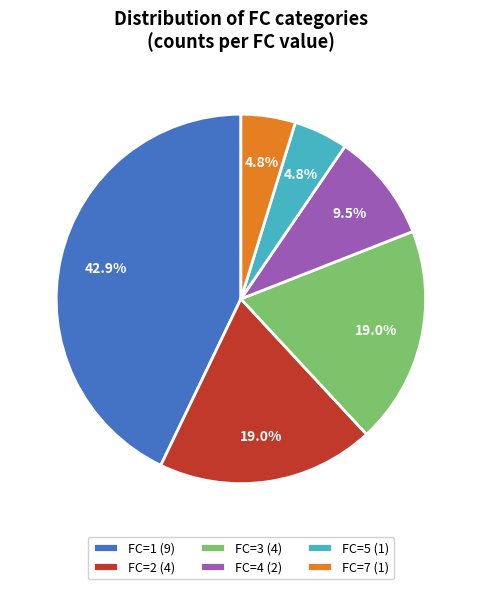

Approximately how many times larger is the value at FC=5 compared to FC=3?

0.3